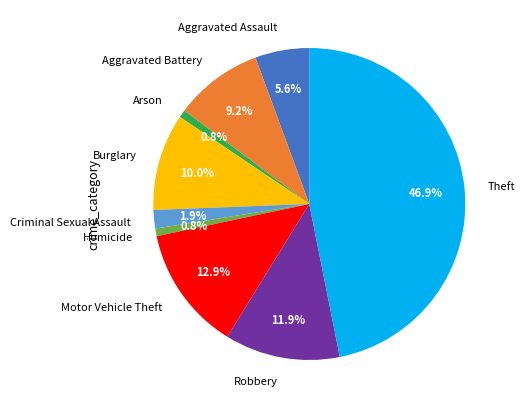

Approximately how many times larger is the value at Robbery compared to Burglary?

1.2